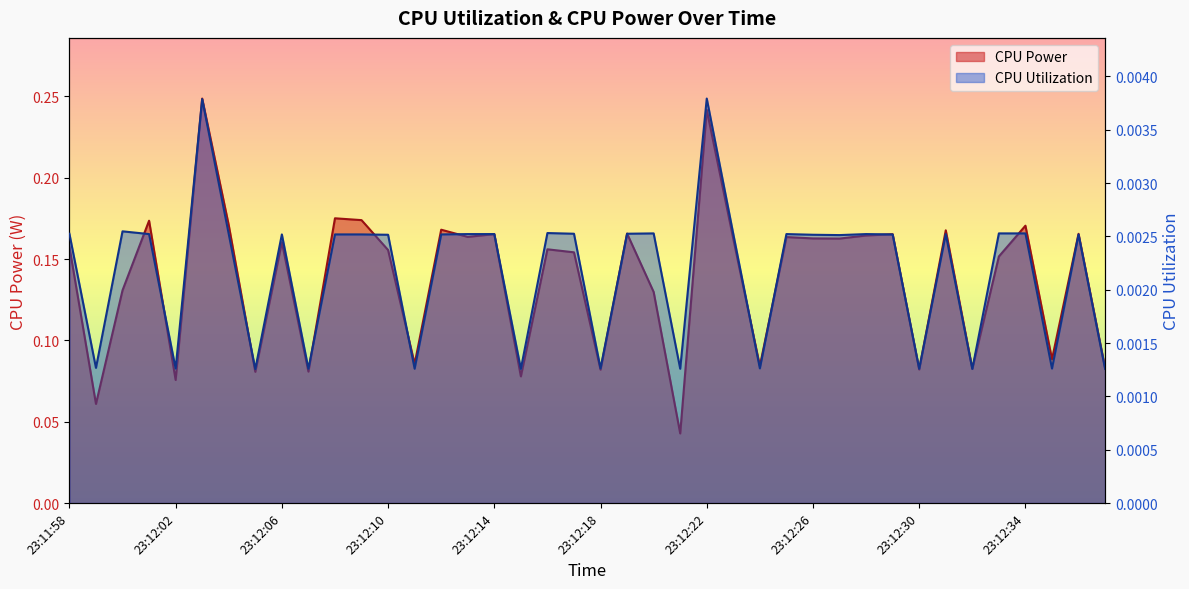

Between 23:12:06 and 23:12:26, which series saw the biggest shift?

CPU Power